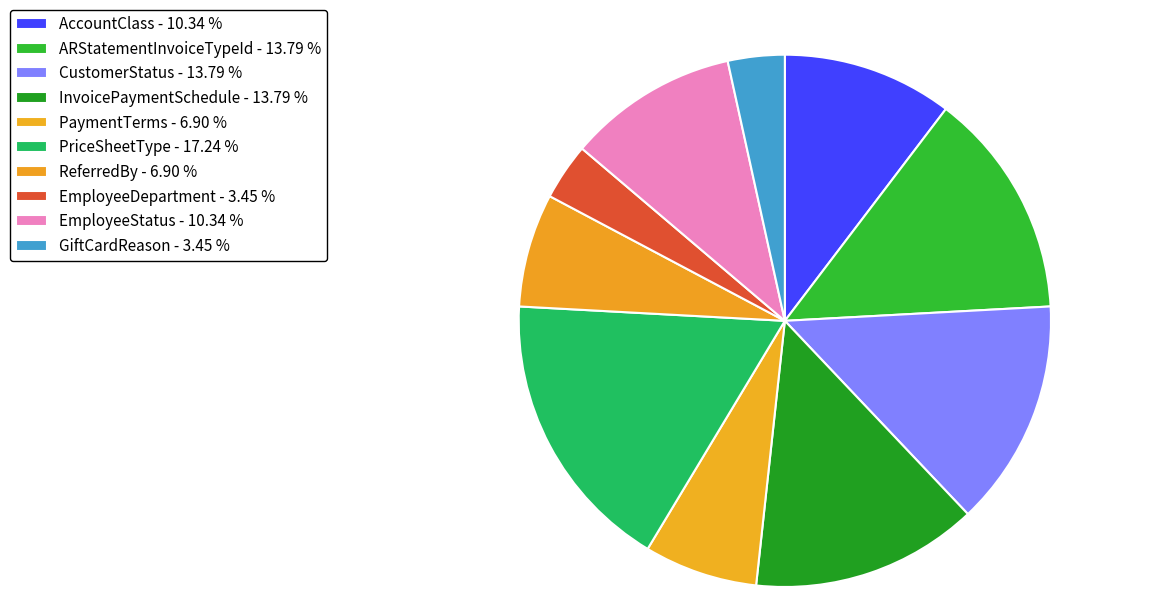

True or false: PaymentTerms accounts for 7% of the total.

True